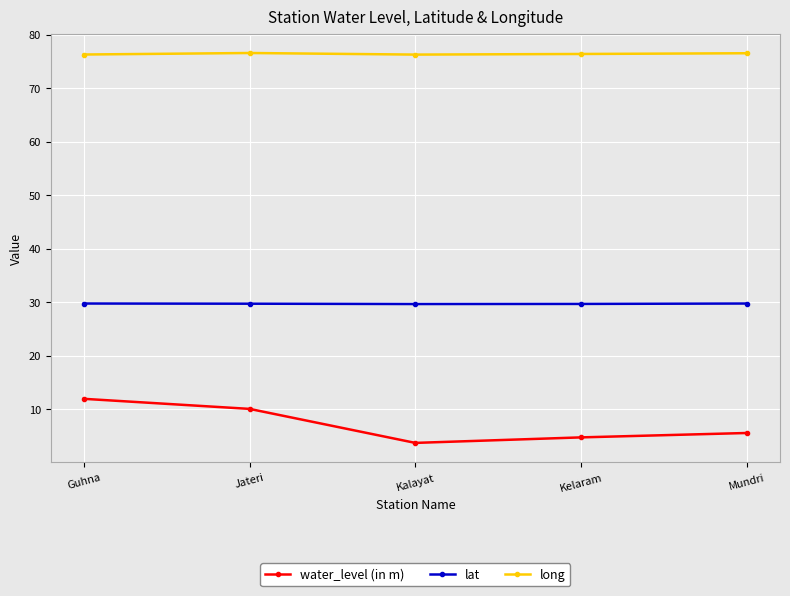

Which series has the largest range (max minus min)?

water_level (in m)